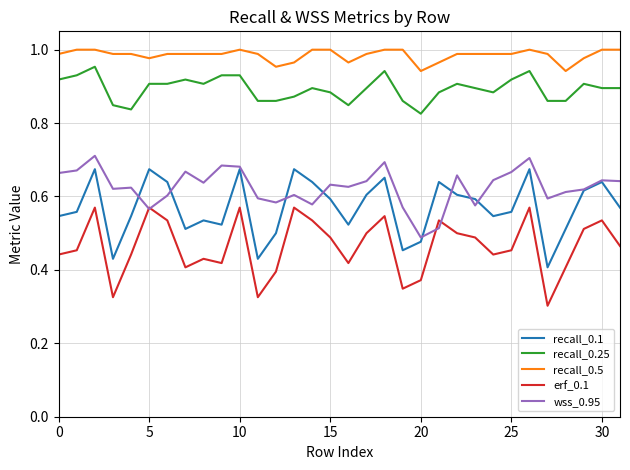

True or false: recall_0.5 and recall_0.25 cross at least once.

False